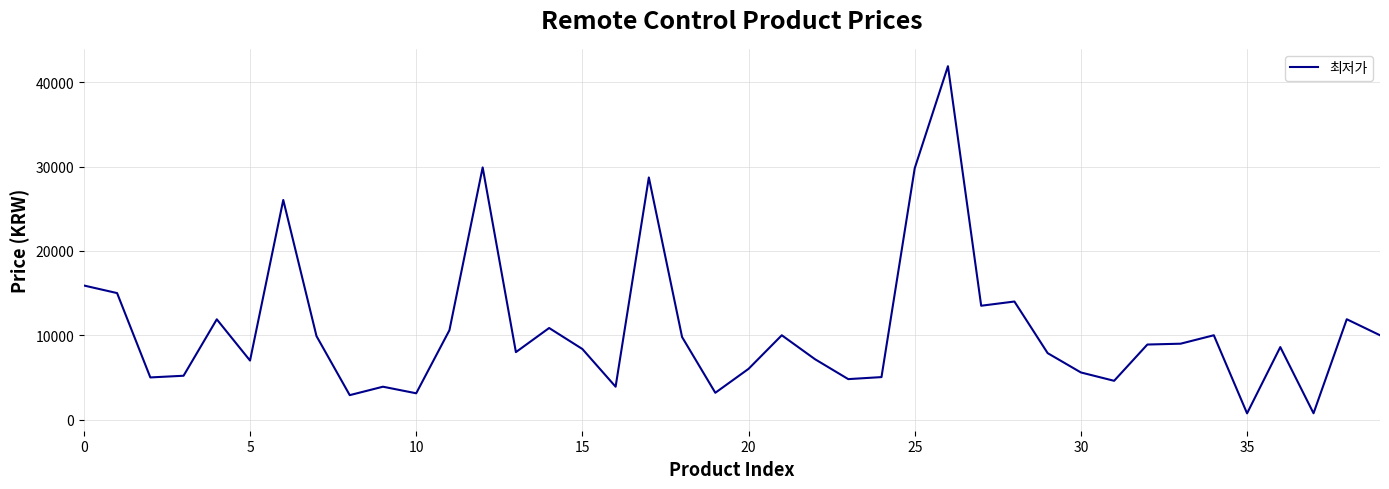

What is the greatest value displayed?

41900